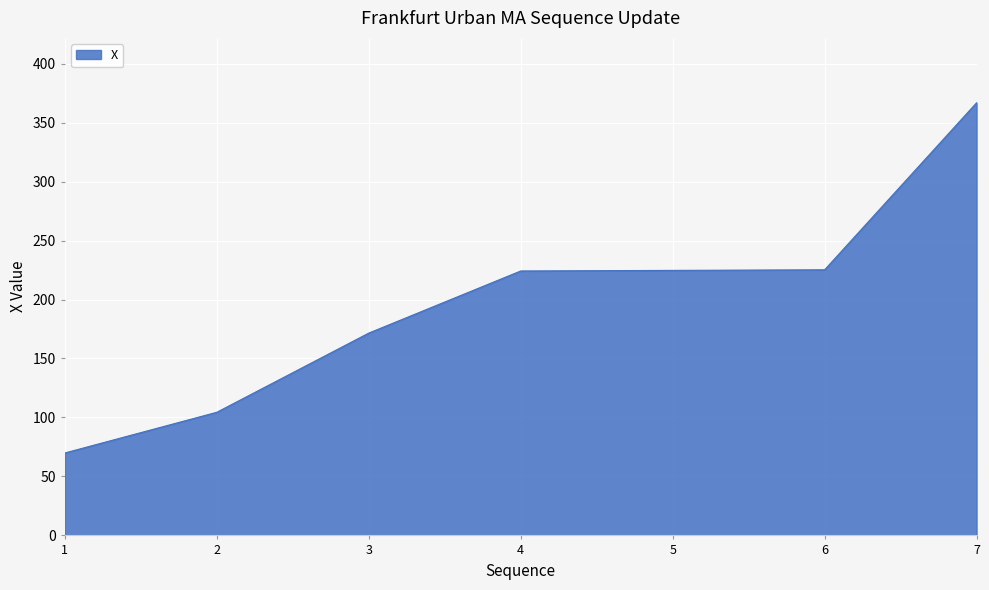

What is the greatest value displayed?

366.8